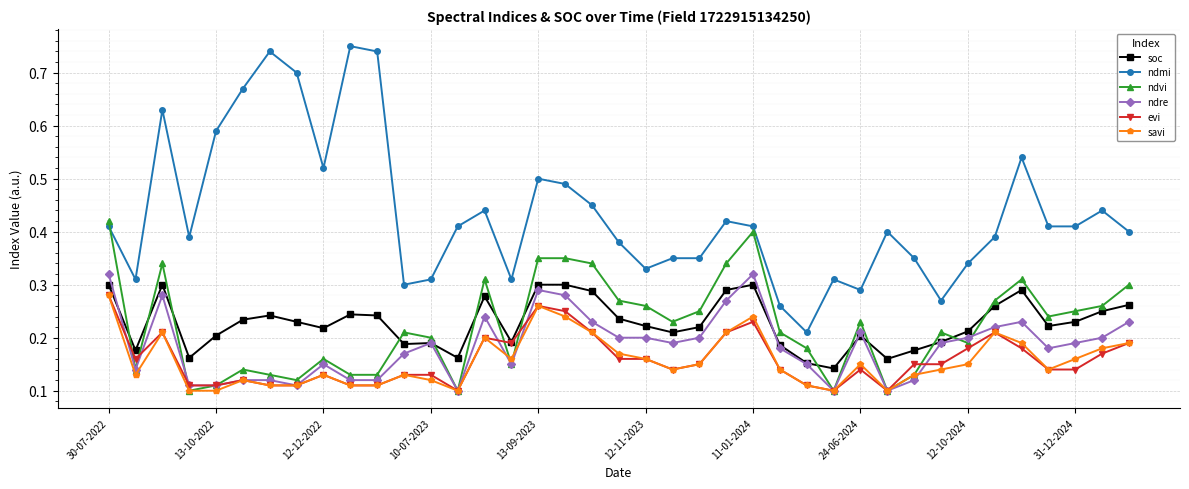

How many lines are shown in the chart?

6